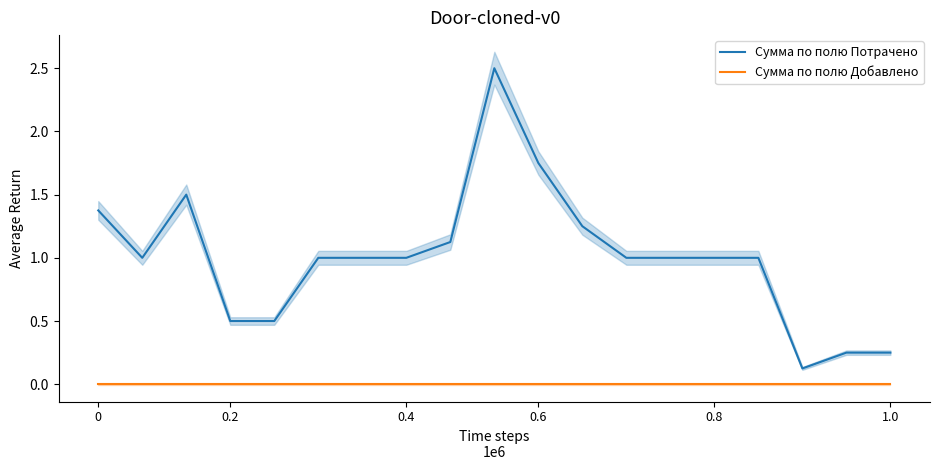

Is the value of Сумма по полю Потрачено at 0.2 greater than the value of Сумма по полю Добавлено at 0.6?

Yes